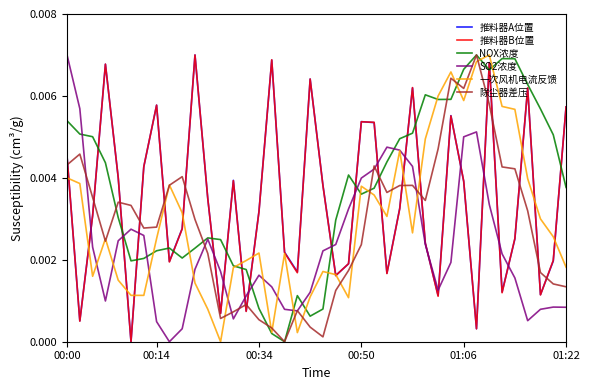

True or false: 推料器A位置 and NOX浓度 cross at least once.

True